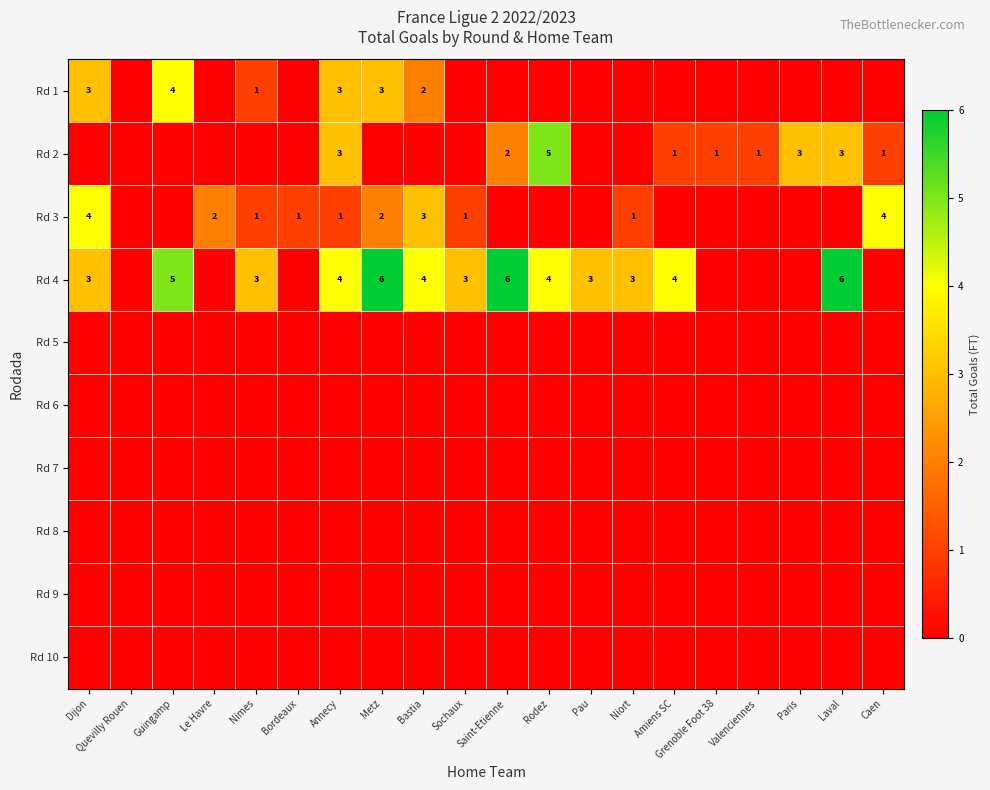

Is it true that Rd 4 equals 4 at Sochaux?

False